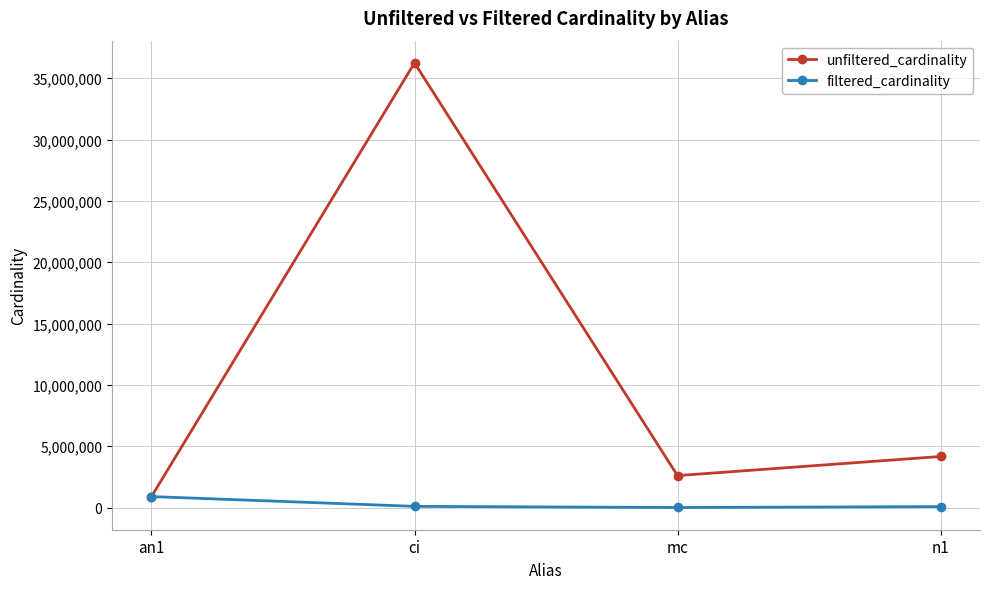

Rank the series by their maximum value, from highest to lowest.

unfiltered_cardinality, filtered_cardinality